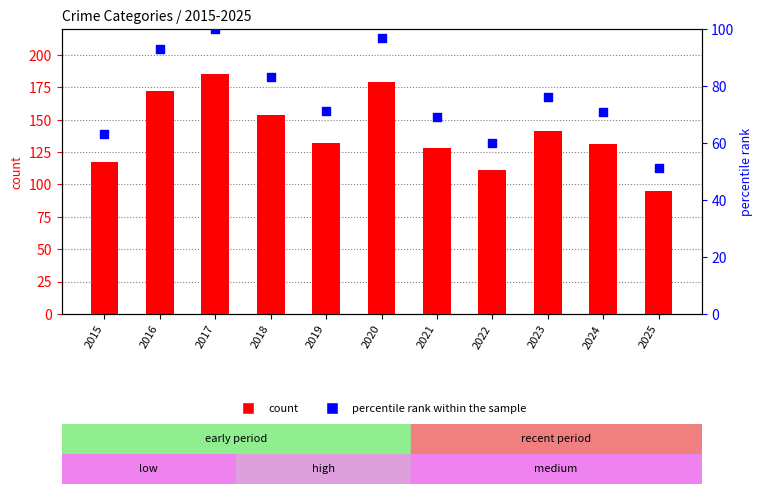

Which series has the widest spread of Y values?

count